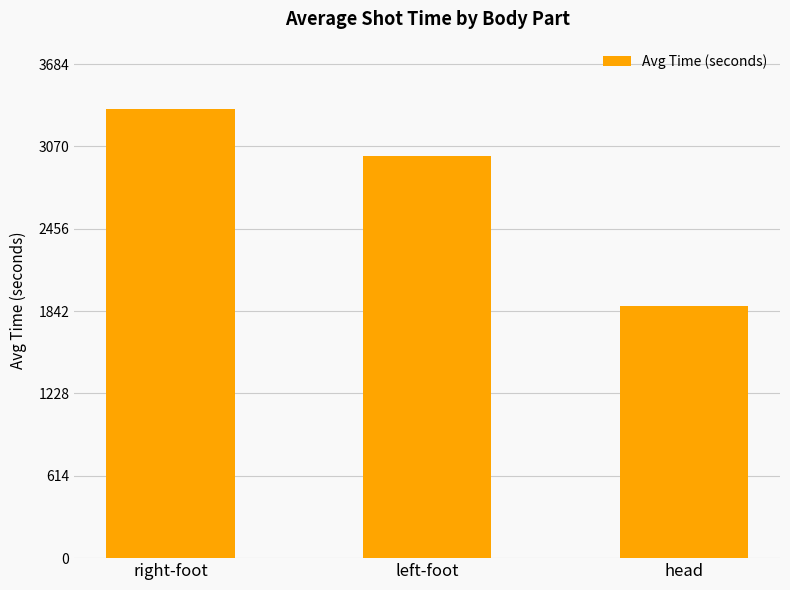

List the labels in order of value, largest first.

right-foot, left-foot, head